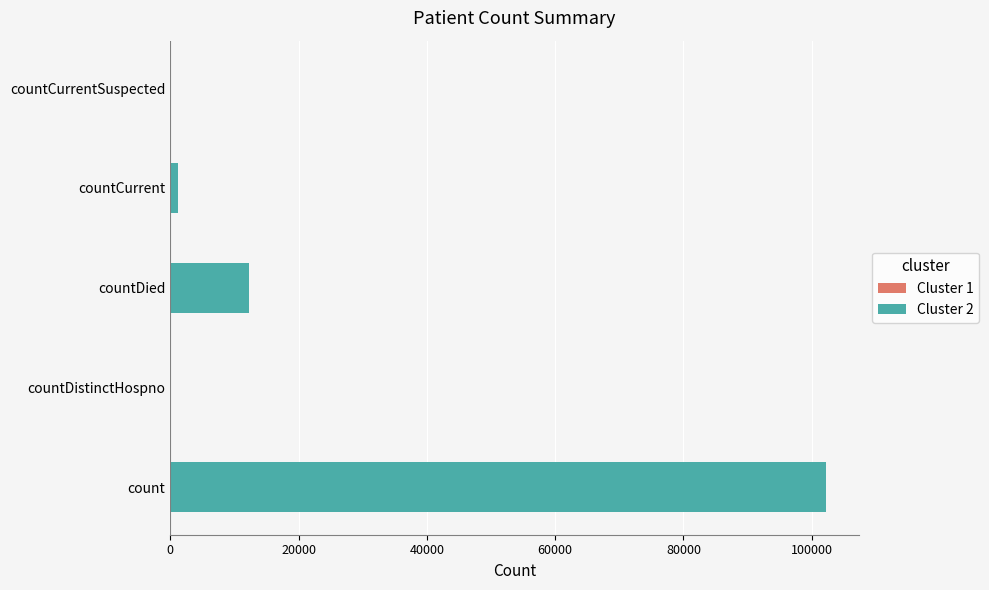

Which has a higher value, countDied or countDistinctHospno?

countDied